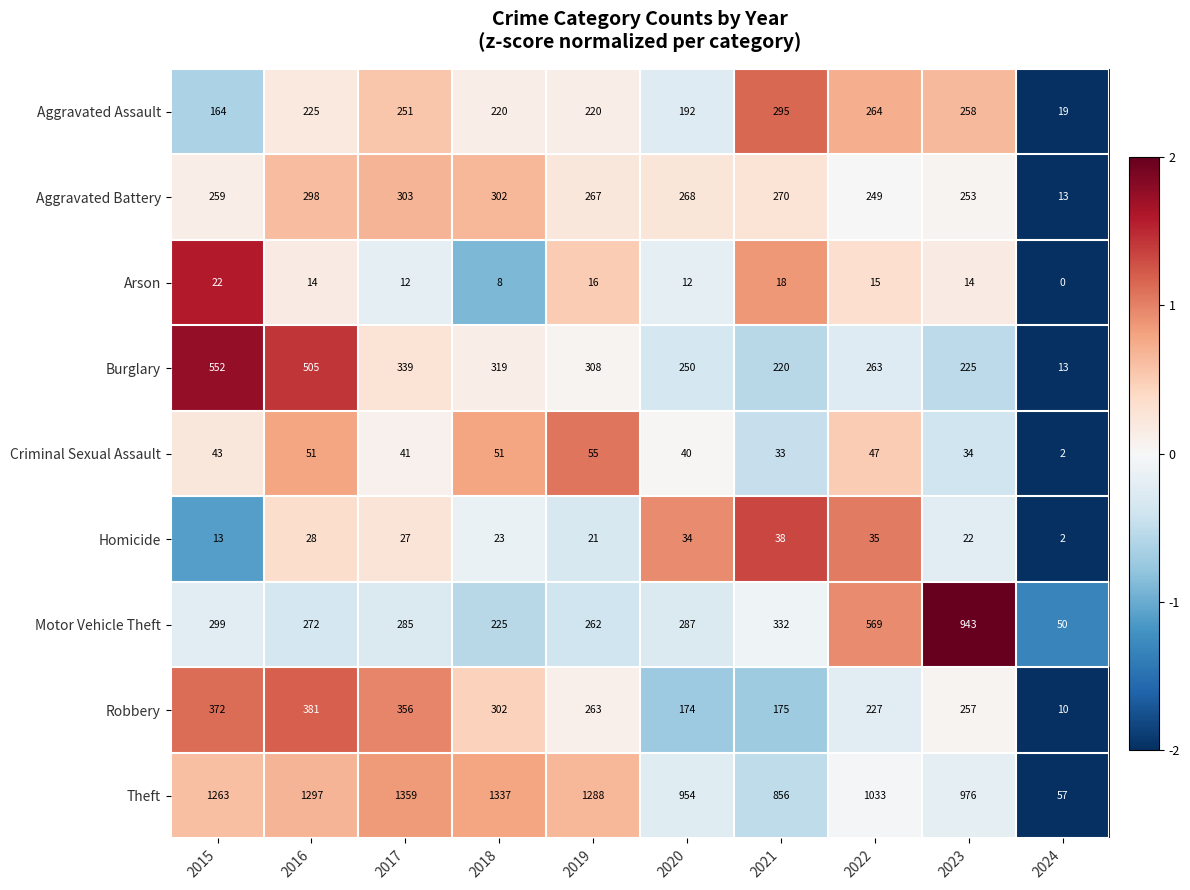

Which label corresponds to the largest value in the chart?

2017